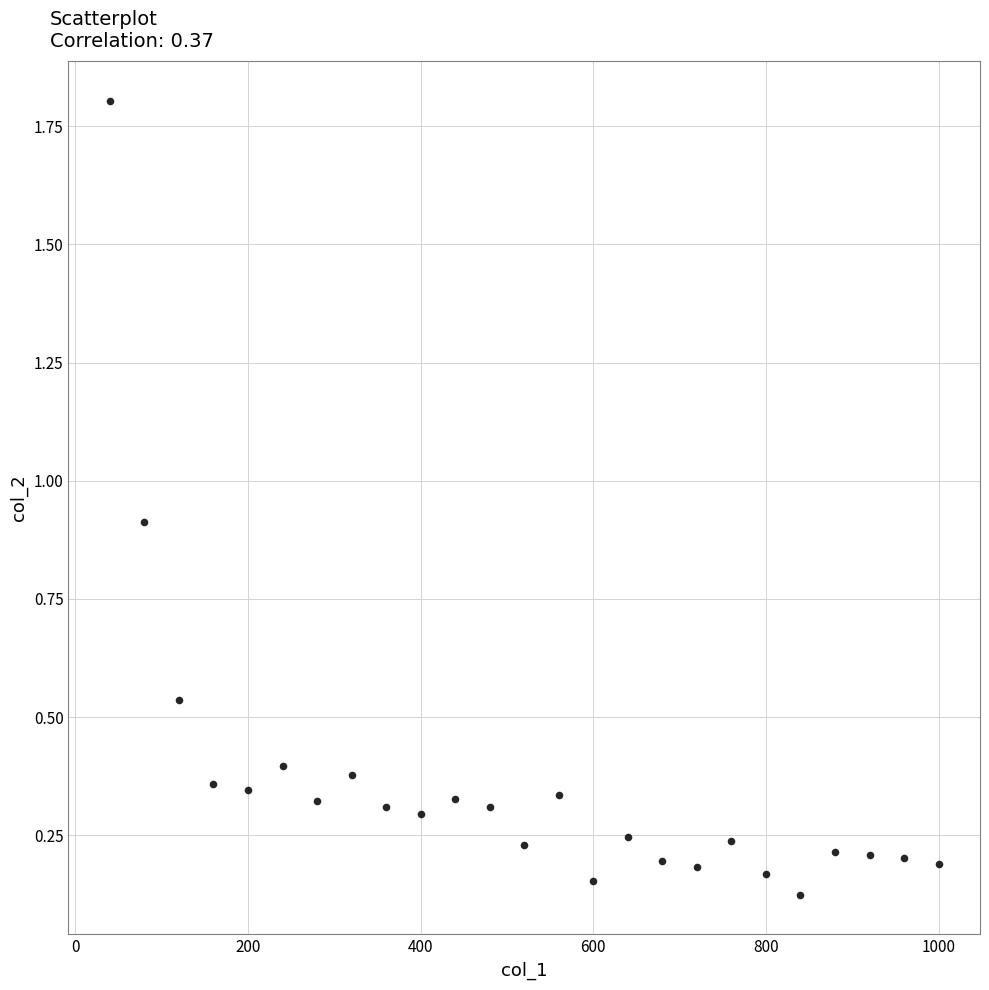

What is the range of X values (max minus min)?

960.0